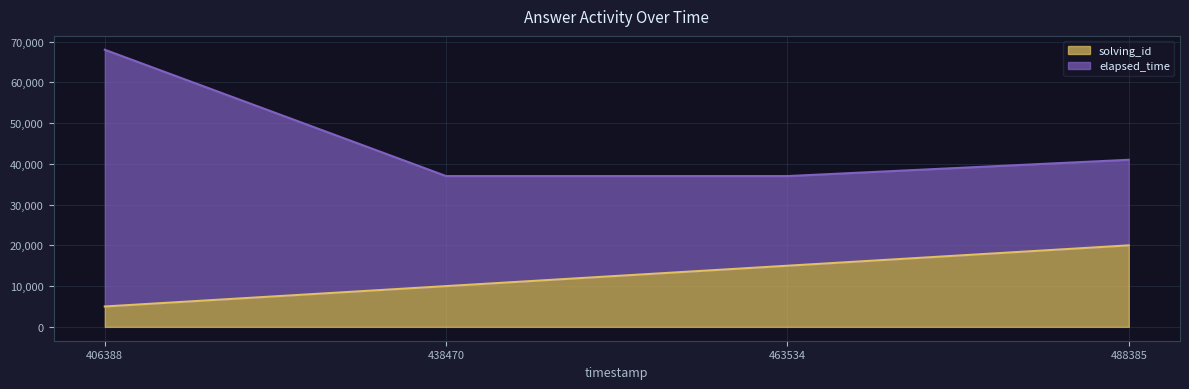

At which label does solving_id reach its peak?

488385